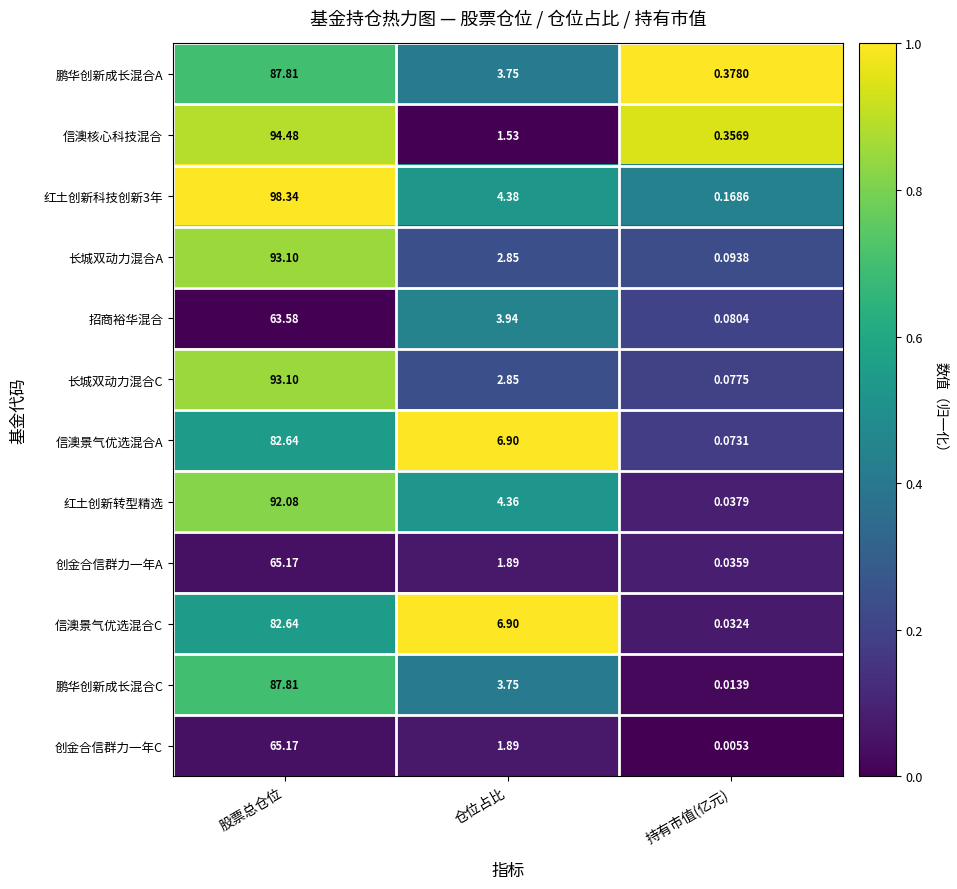

List the labels in order of 红土创新科技创新3年 value, largest first.

股票总仓位, 仓位占比, 持有市值(亿元)